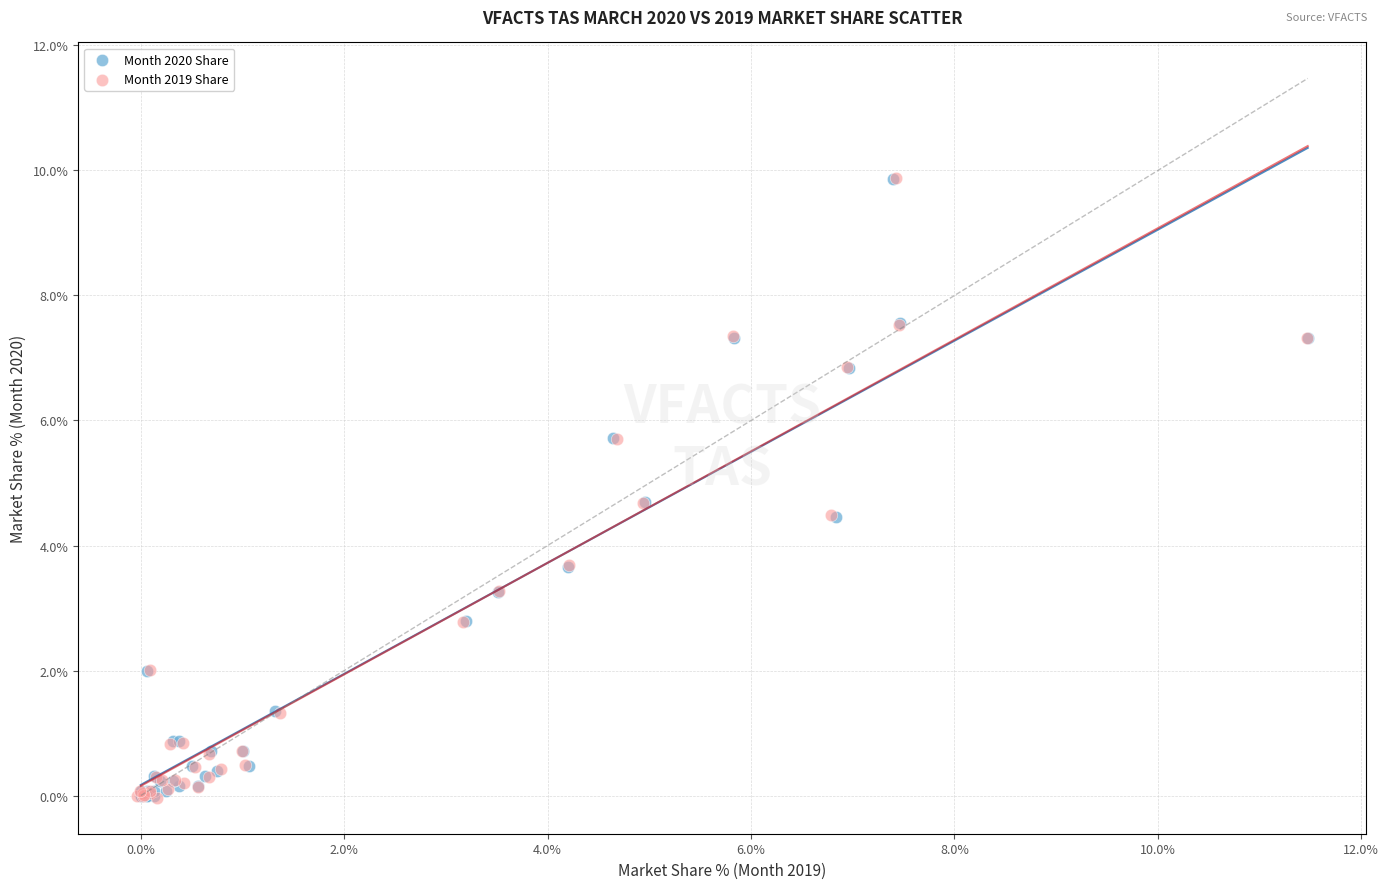

Which series has the largest Y range (max minus min)?

Month 2019 Share